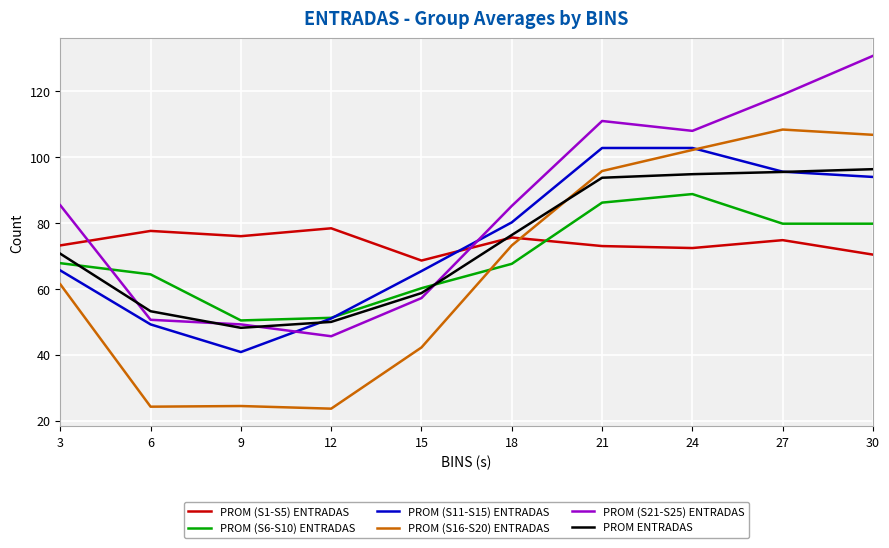

True or false: PROM (S6-S10) ENTRADAS has a value of 80.4 at 9.

False